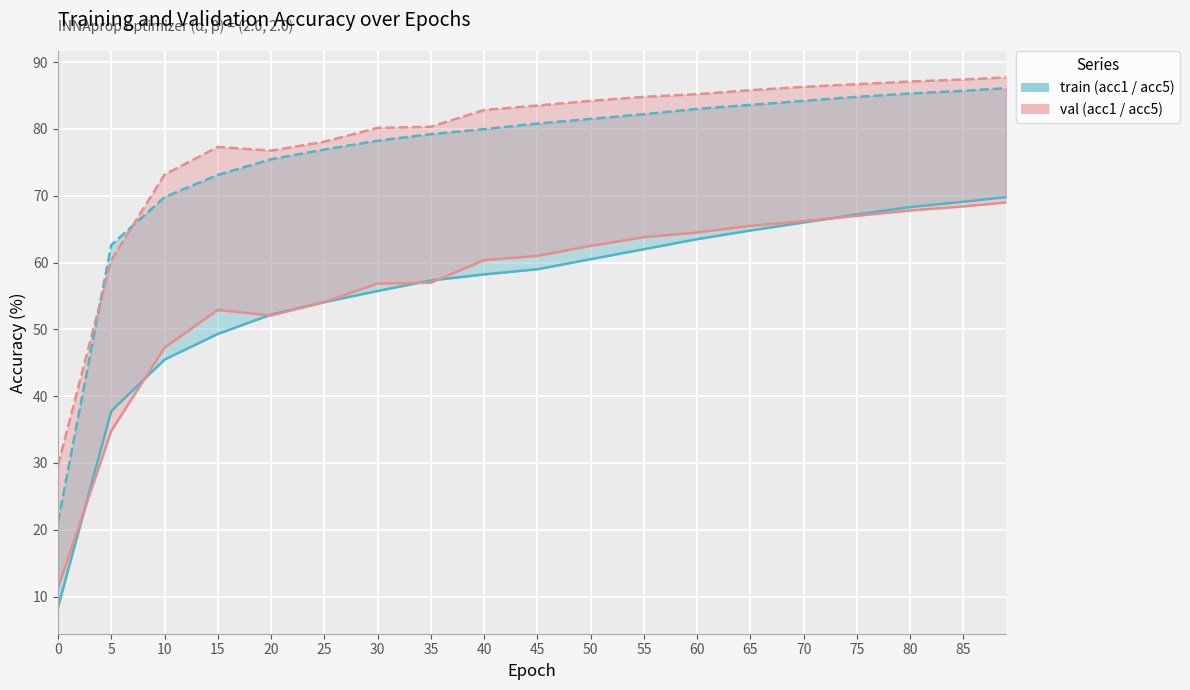

Reading right to left, what are all the values shown in this chart?

train_acc1: 69.8	69.1	68.3	67.2	66.0	64.8	63.5	62.0	60.5	59.0	58.2	57.3	55.7	54.1	52.2	49.3	45.5	37.8	8.4
train_acc5: 86.1	85.7	85.3	84.8	84.2	83.6	83.0	82.2	81.5	80.8	80.0	79.2	78.2	76.9	75.5	73.1	69.8	62.6	21.2
val_acc1: 69.0	68.4	67.8	67.0	66.2	65.5	64.5	63.8	62.5	61.0	60.4	57.0	56.9	54.1	52.1	52.9	47.3	34.8	11.3
val_acc5: 87.7	87.4	87.1	86.7	86.3	85.8	85.2	84.8	84.2	83.5	82.8	80.3	80.2	78.1	76.7	77.3	73.2	60.4	29.6